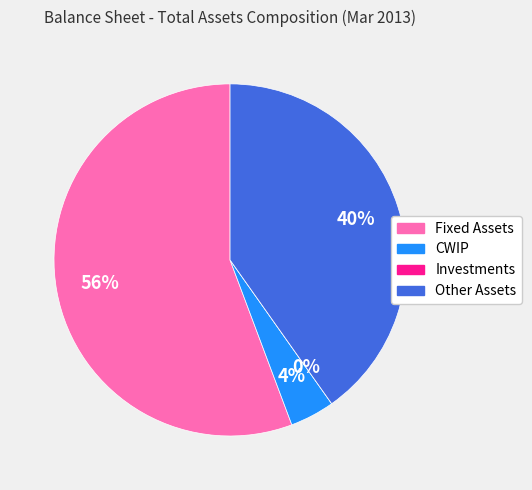

How many segments does this pie chart have?

4